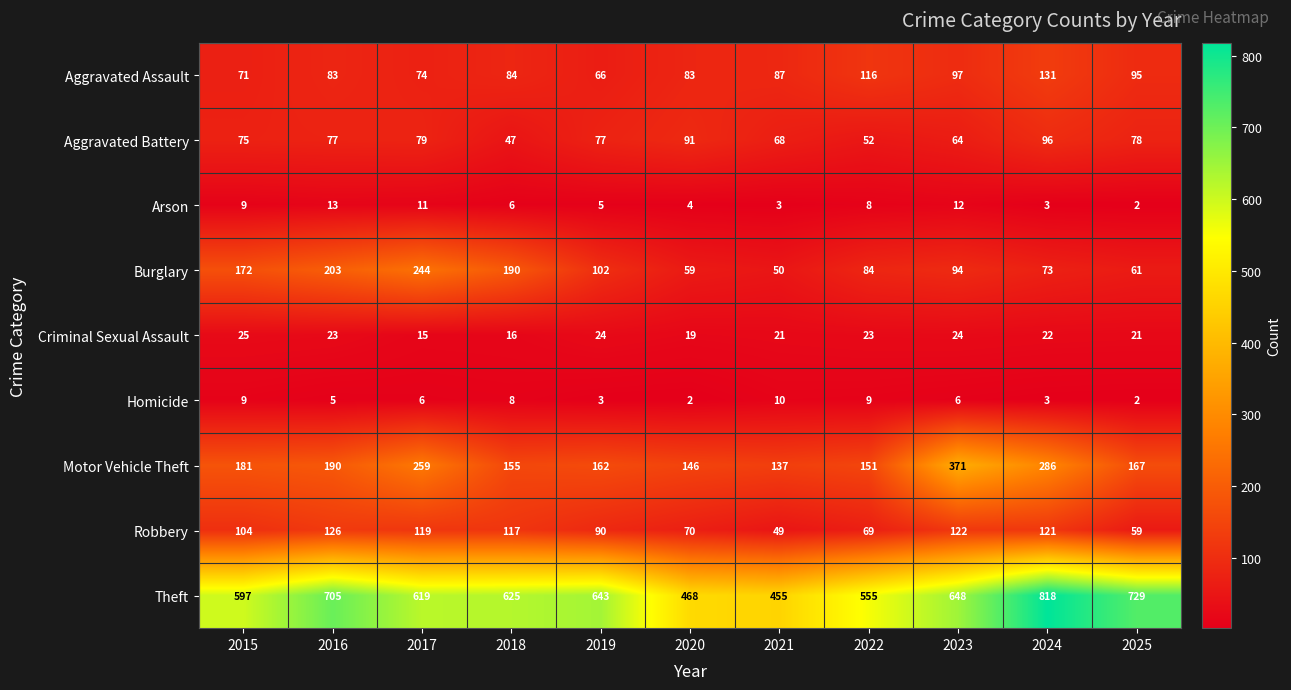

At which label is Arson closest to 7?

2018